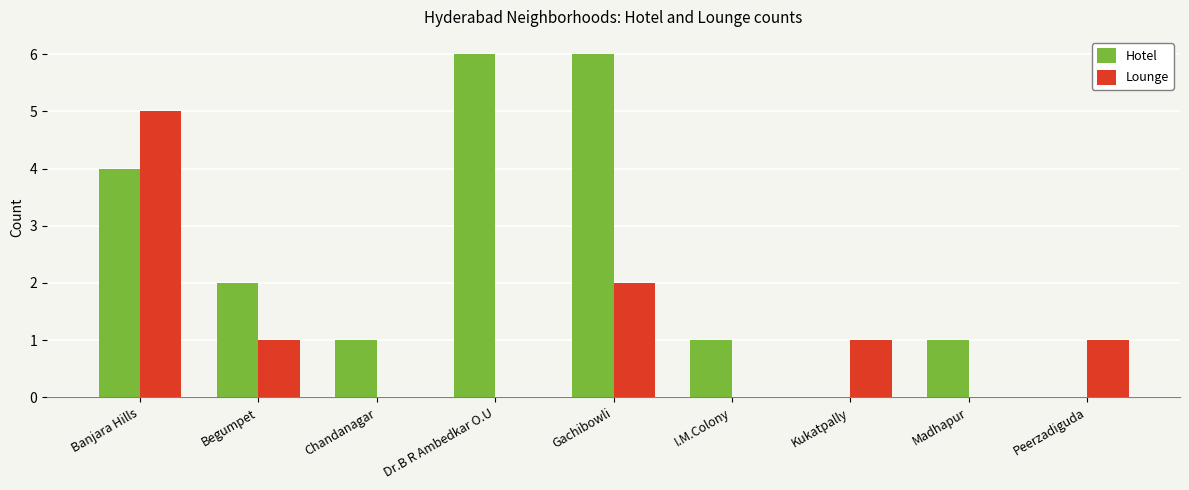

Is the value of Hotel at Begumpet greater than the value of Lounge at Chandanagar?

Yes